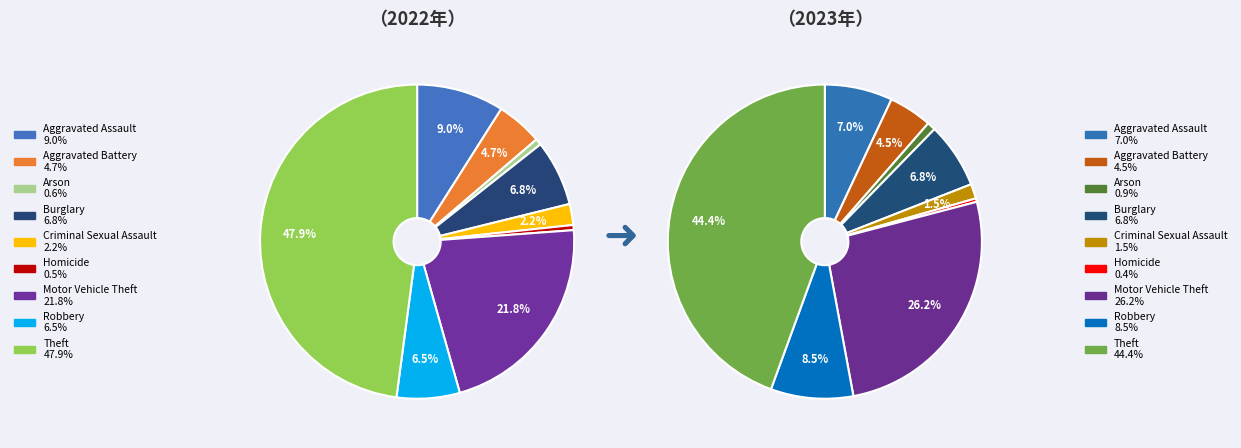

How much of the chart is everything except Robbery?

91.5%